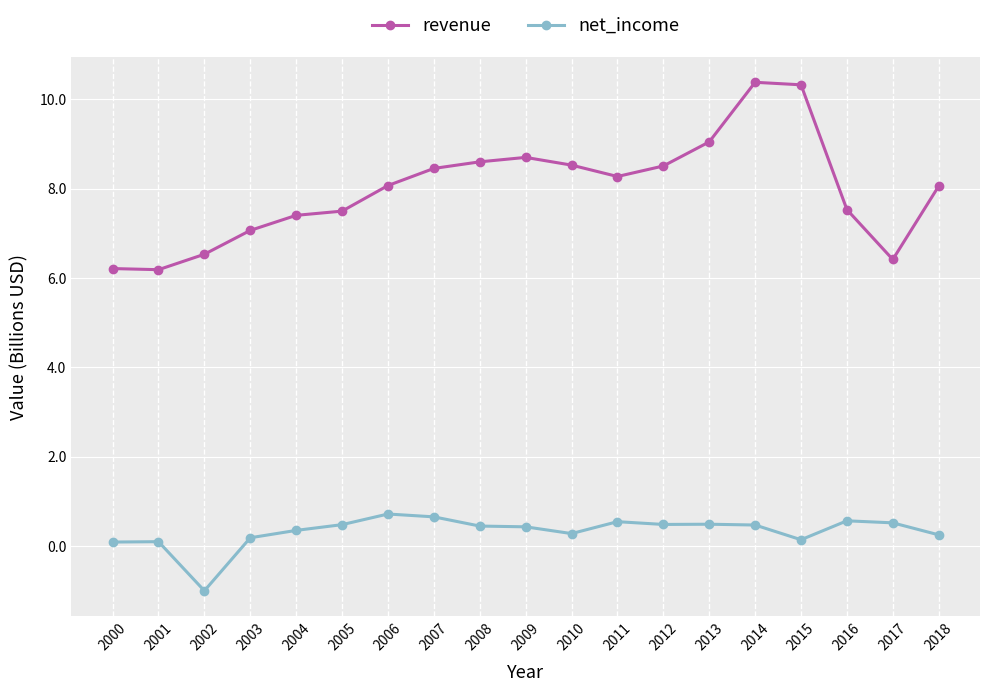

True or false: revenue has a value of 6.5 at 2002.

True